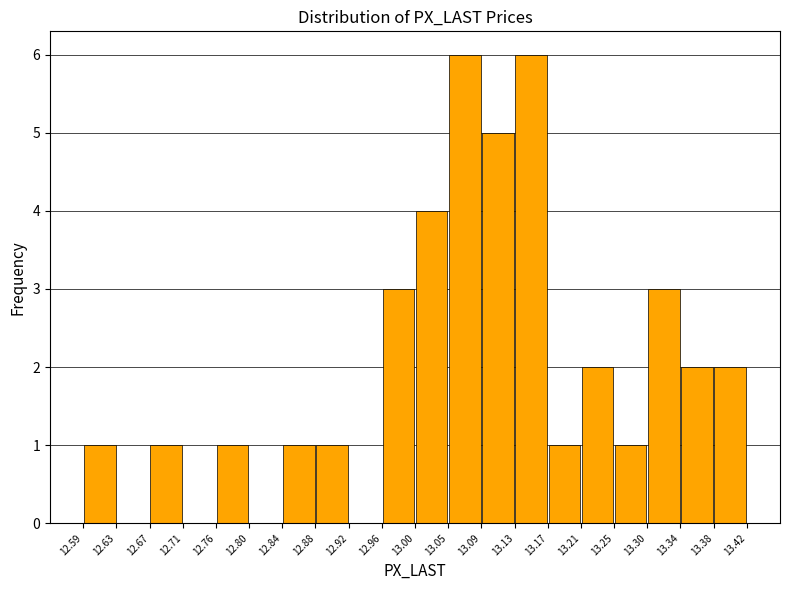

Reading left to right, transcribe this chart: for each bar, give the range it covers on the x-axis and its height. The values are not printed on the chart, so give them approximately, as read against the axis.

12.59 to 12.63: 1
12.63 to 12.67: 0
12.67 to 12.71: 1
12.71 to 12.76: 0
12.76 to 12.80: 1
12.80 to 12.84: 0
12.84 to 12.88: 1
12.88 to 12.92: 1
12.92 to 12.96: 0
12.96 to 13.00: 3
13.00 to 13.05: 4
13.05 to 13.09: 6
13.09 to 13.13: 5
13.13 to 13.17: 6
13.17 to 13.21: 1
13.21 to 13.25: 2
13.25 to 13.30: 1
13.30 to 13.34: 3
13.34 to 13.38: 2
13.38 to 13.42: 2